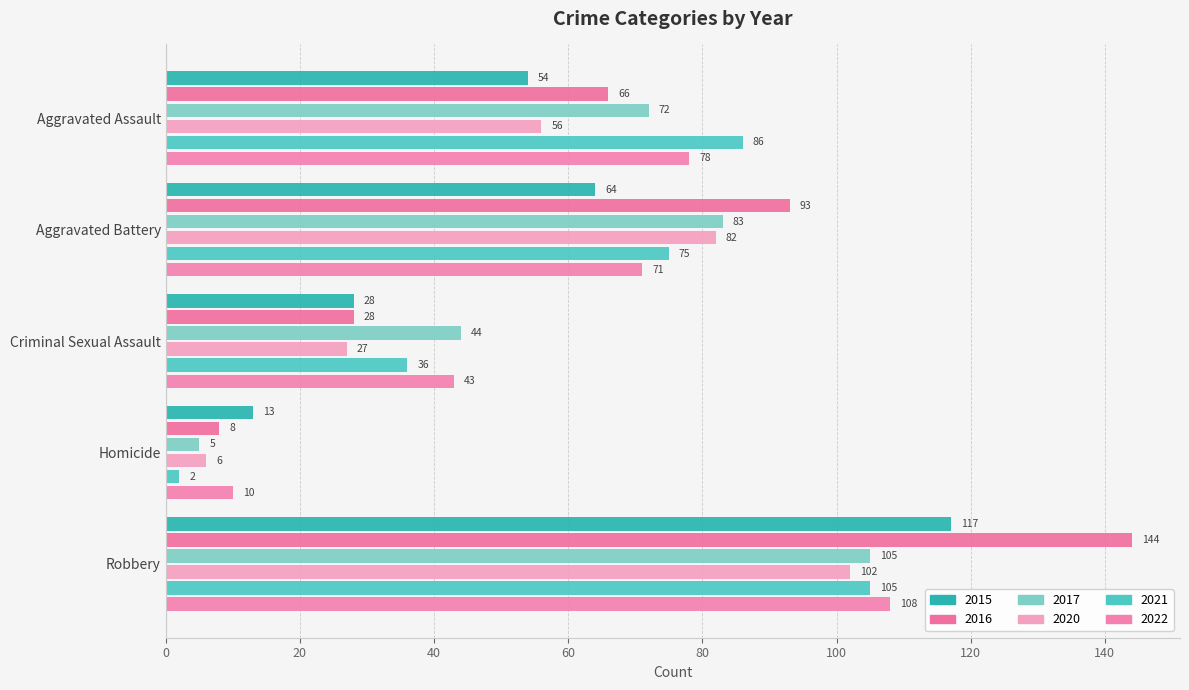

What is the average value of the 2016 series?

68